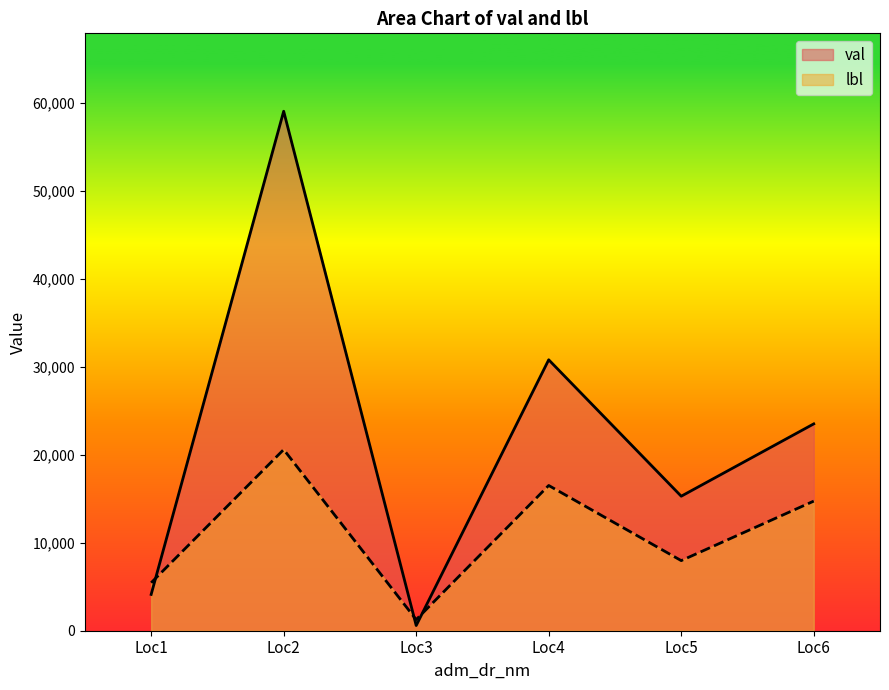

What is the smallest value displayed?

588